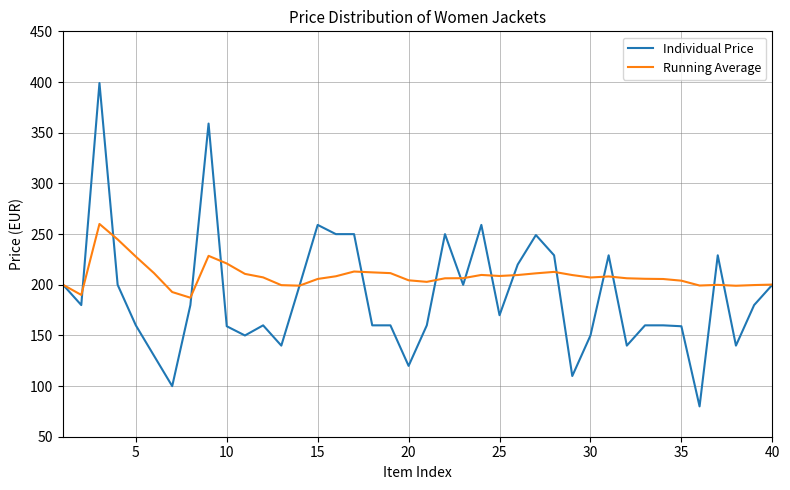

List the series in order of their peak value, lowest first.

Running Average, Individual Price